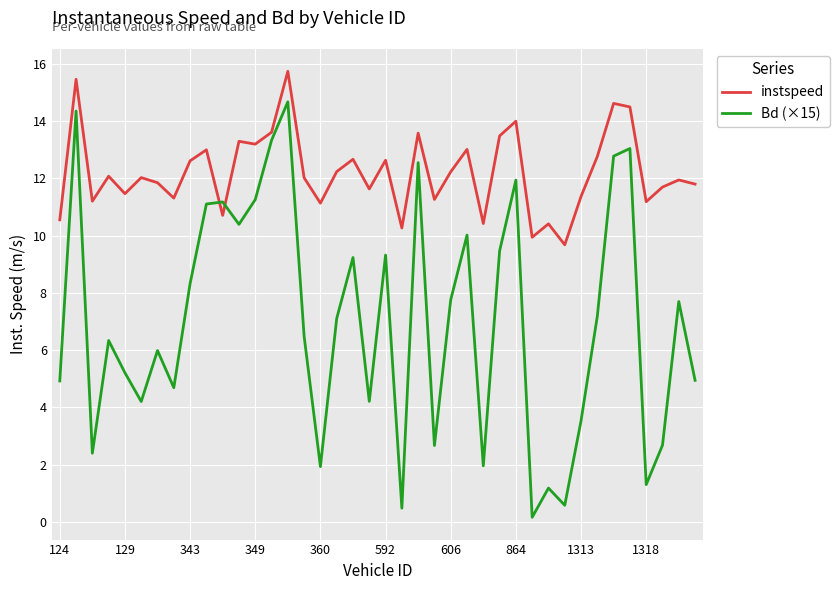

True or false: Bd (×15) has more than 2 points higher than both neighbors.

True